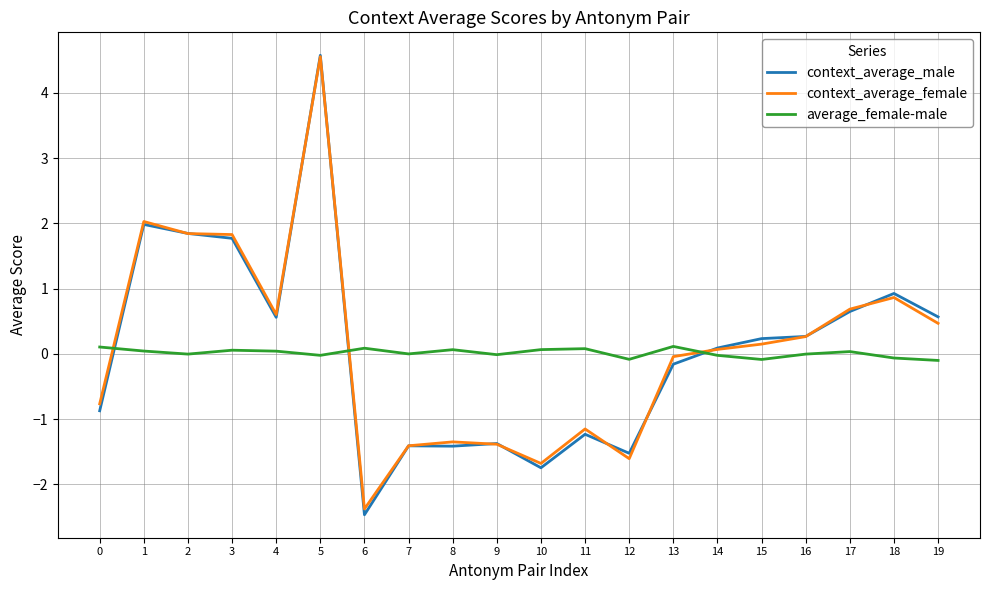

Which category has the lowest value in the context_average_female series?

6